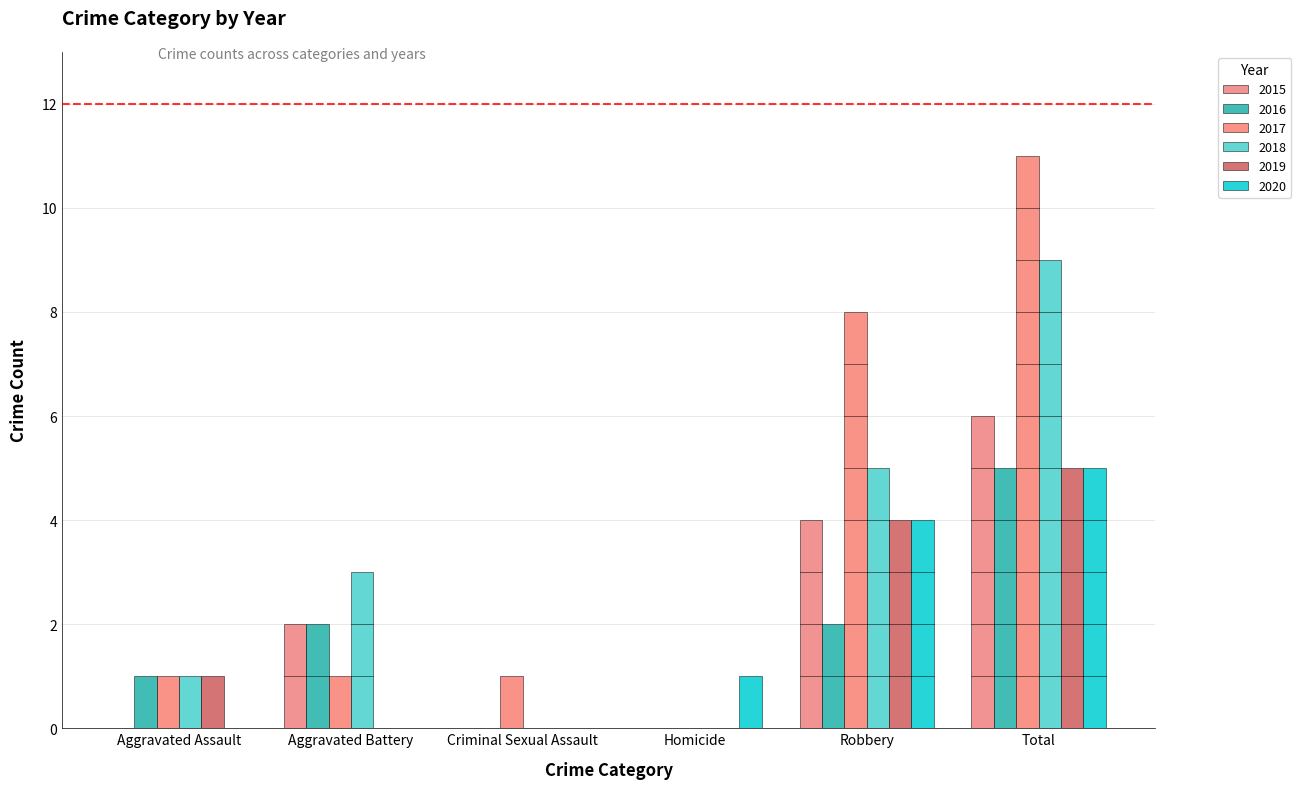

What is the label of the 4th bar from the right?

Criminal Sexual Assault